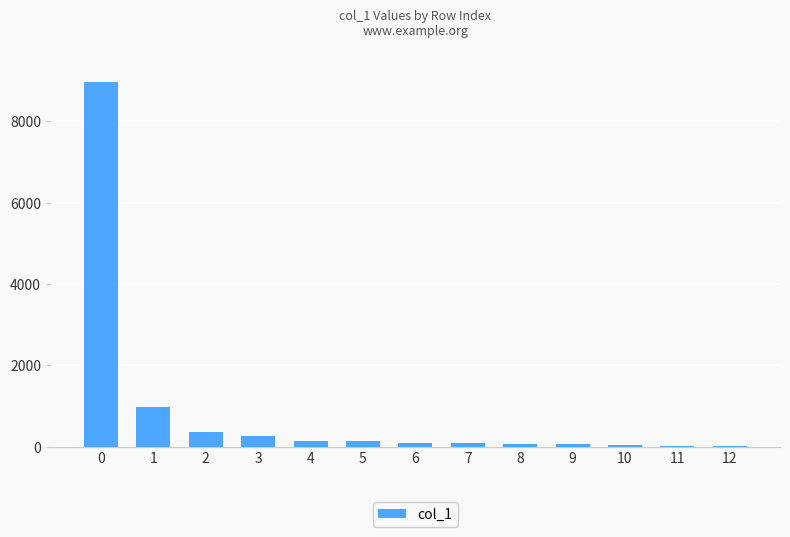

The value at 0 is 12037. True or false?

False